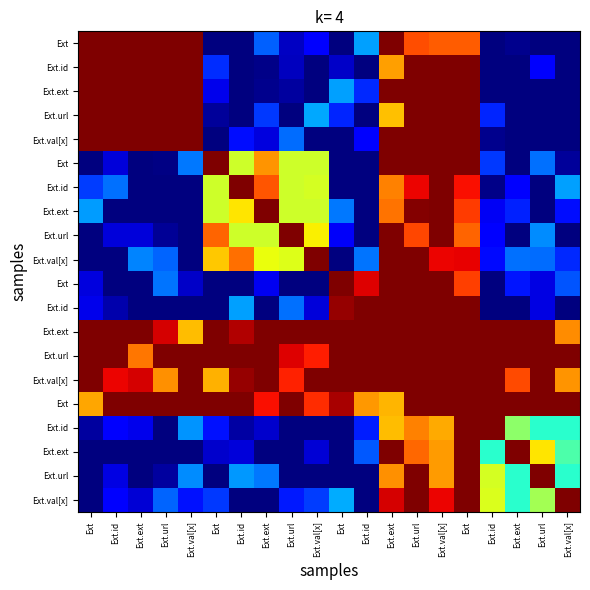

How many distinct data groups are displayed?

20